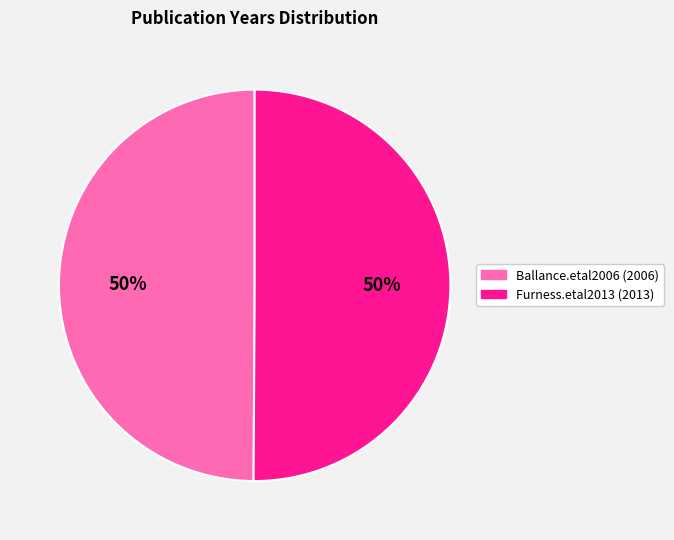

To the nearest percent, what portion does Furness.etal2013 (2013) represent?

50%